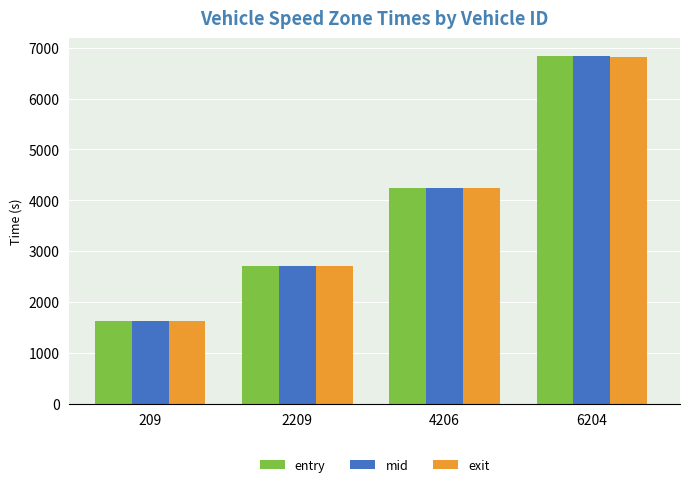

How many bars are there in total?

12